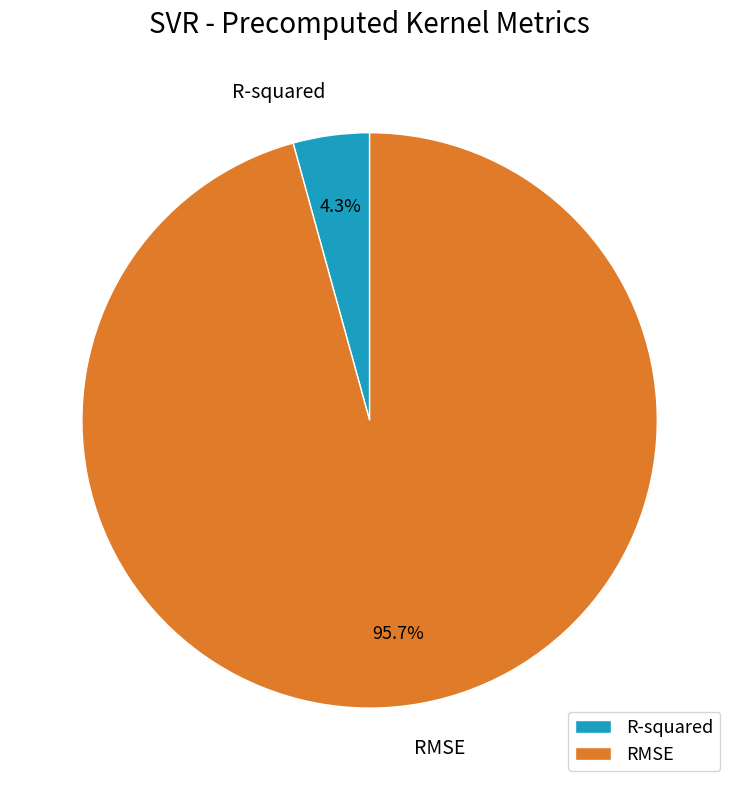

Which category has the smallest portion of the pie?

R-squared